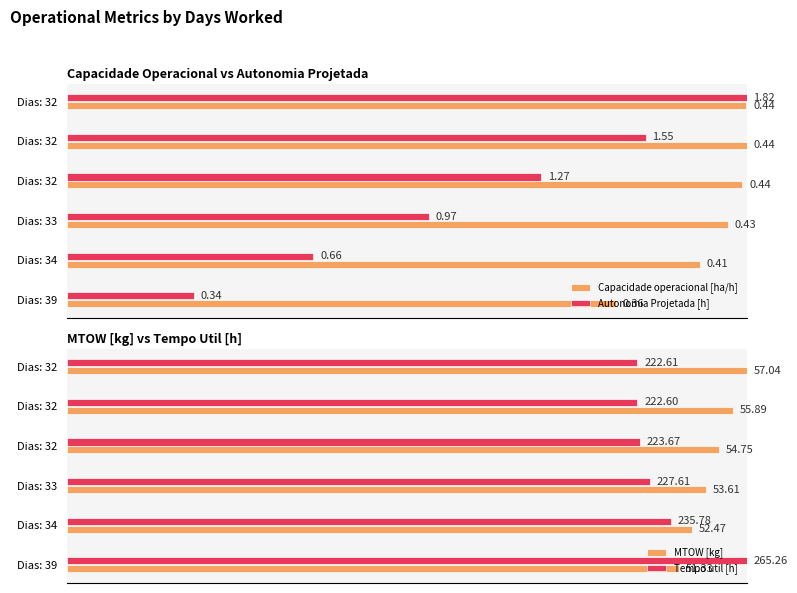

Does the chart contain stacked bars?

No